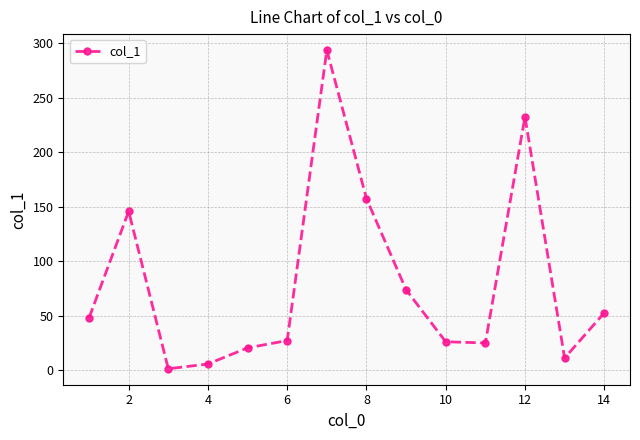

What is the average value?

80.1